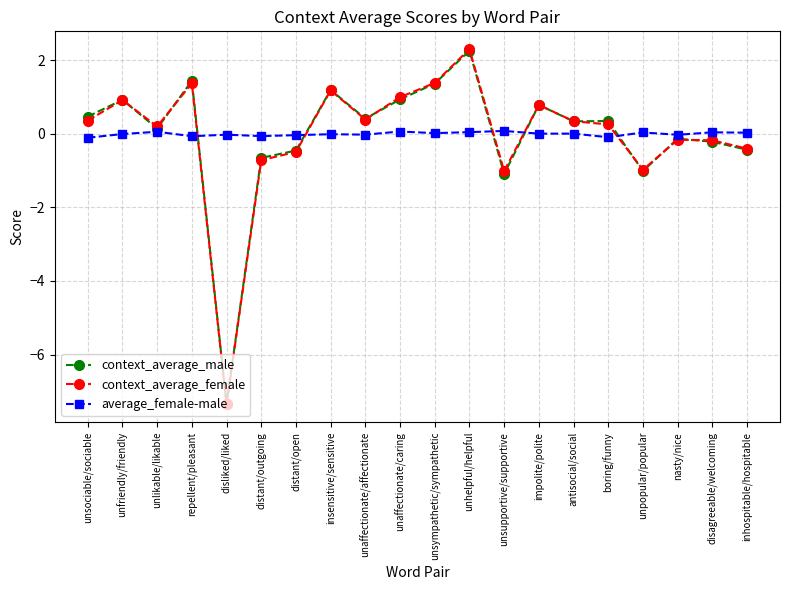

The value of context_average_male at unsupportive/supportive is -1.1. True or false?

True